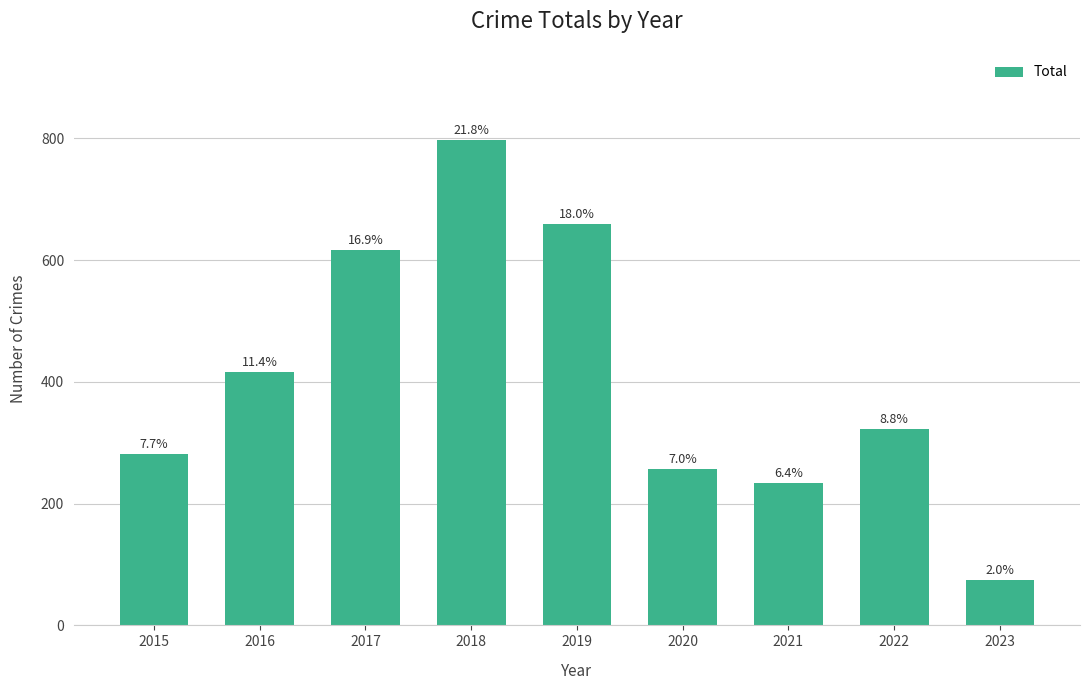

Reading left to right, transcribe all the data shown in this chart.

282	416	617	797	660	257	234	323	75